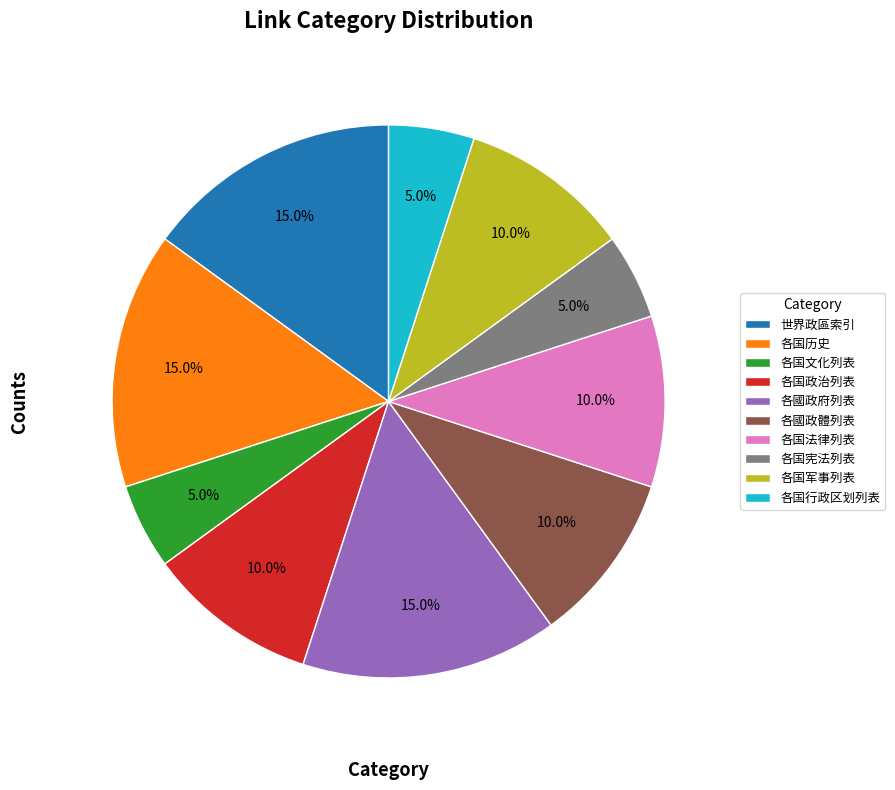

To the nearest percent, what portion does 各国行政区划列表 represent?

5%